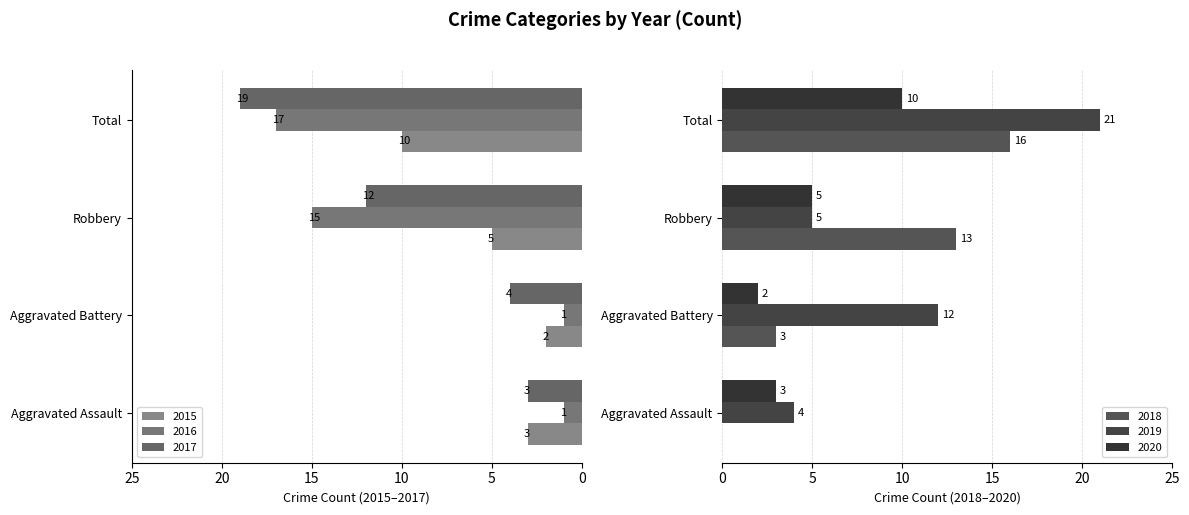

What is the difference between the second highest and minimum values in the 2020 series?

3